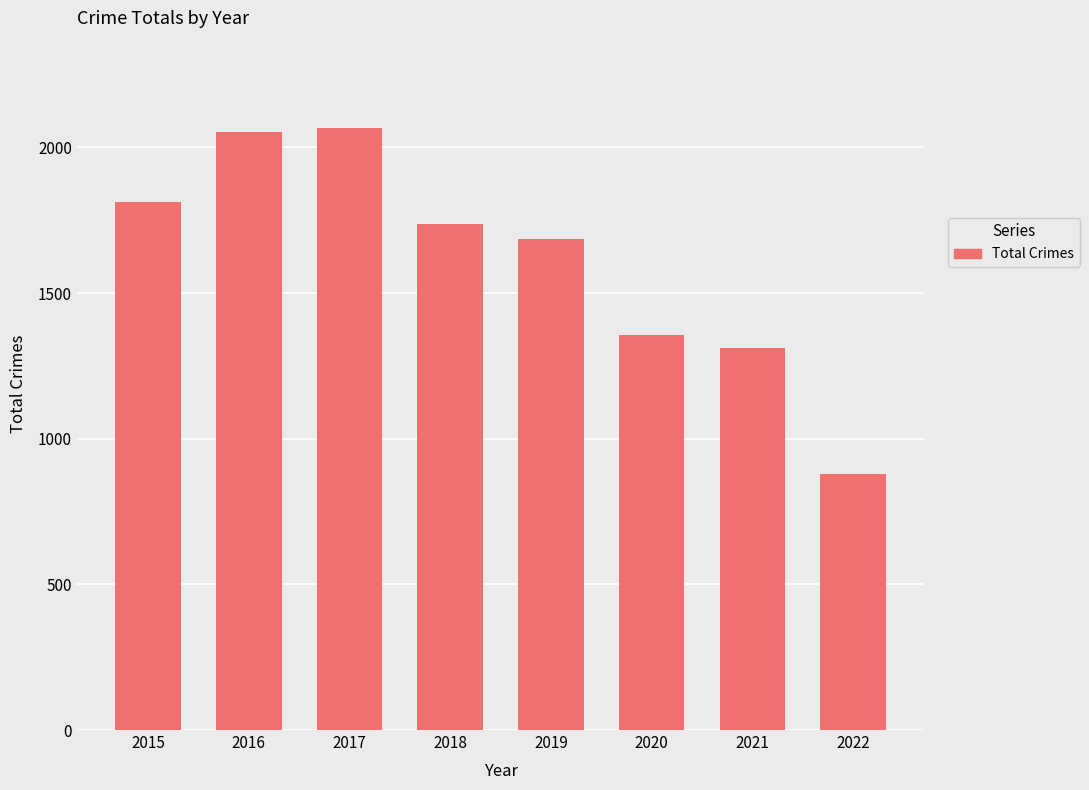

The value at 2021 is 760. True or false?

False